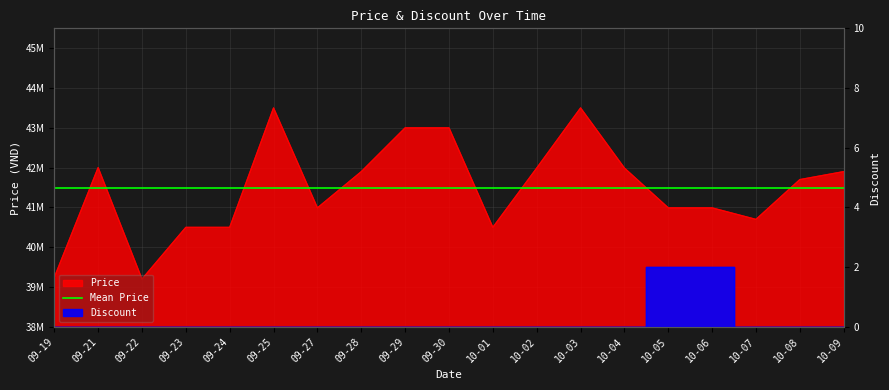

Which series has the widest spread of values?

Price